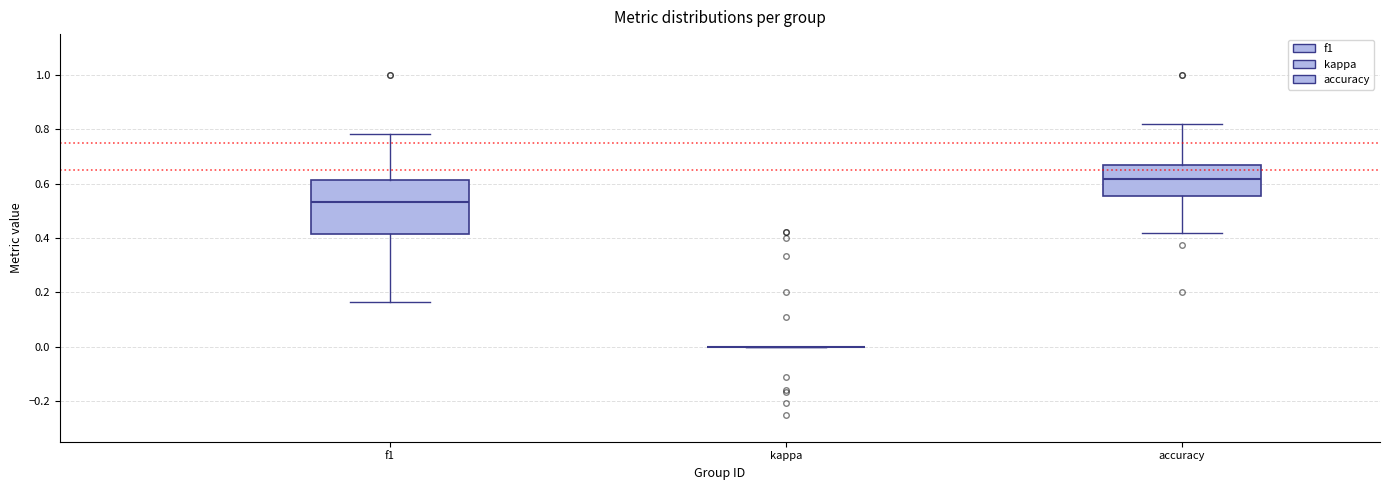

Reading left to right, read every box against the y-axis: the position of its median line, the range the box covers, and the ends of its whiskers. The values are not printed on the chart, so give them approximately, as read against the axis.

f1: median 0.54, box 0.42 to 0.62, whiskers 0.16 to 0.78
kappa: box collapsed to a line at 0.00, whiskers 0.00 to 0.00
accuracy: median 0.62, box 0.56 to 0.66, whiskers 0.42 to 0.82